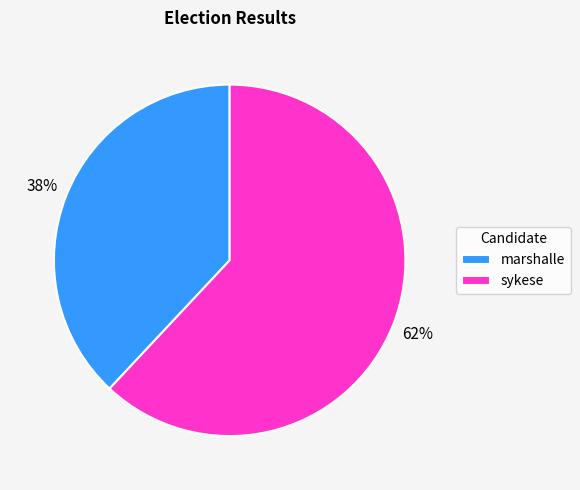

True or false: sykese accounts for 62% of the total.

True